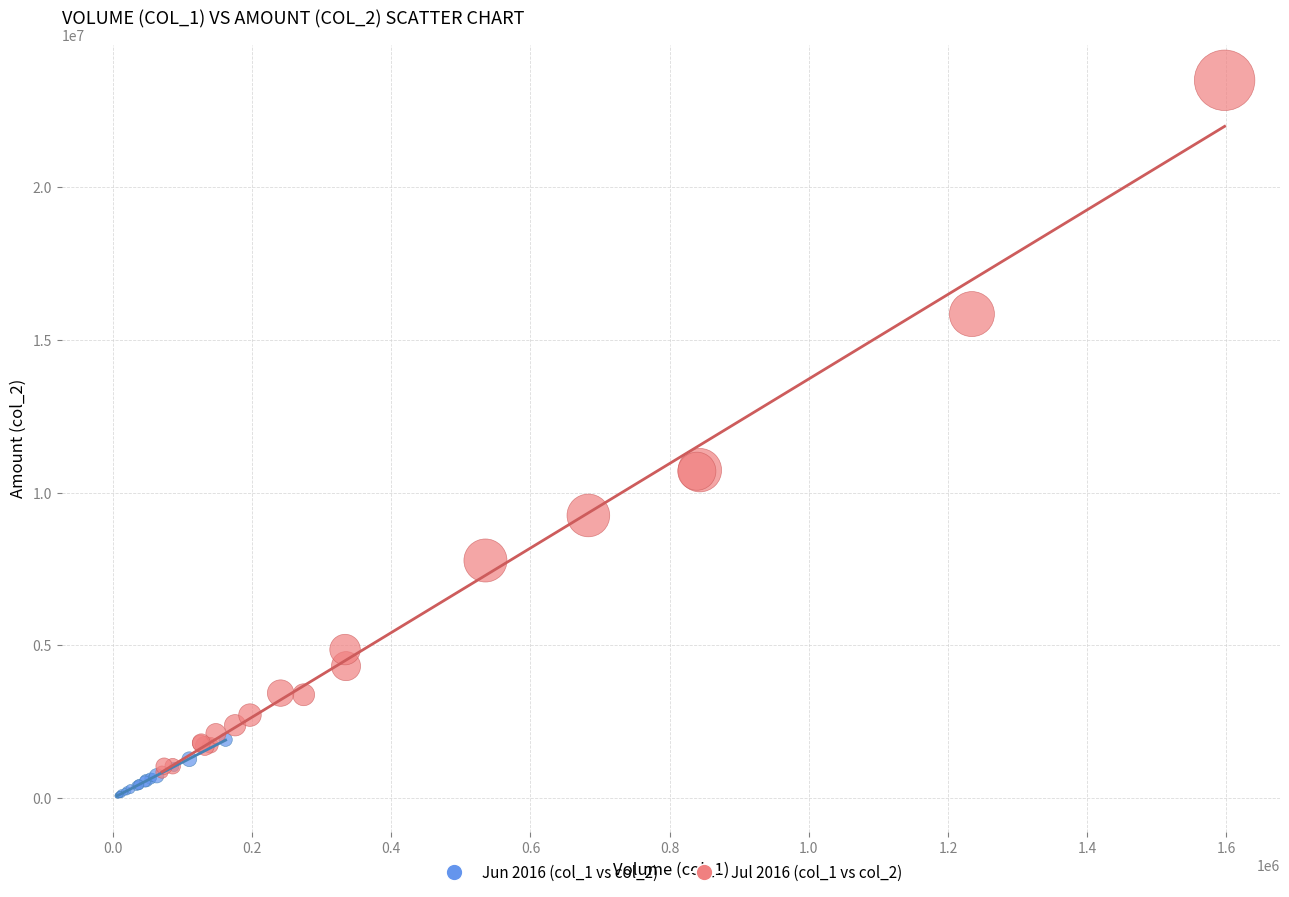

Which series reaches the maximum Y coordinate?

Jul 2016 (col_1 vs col_2)